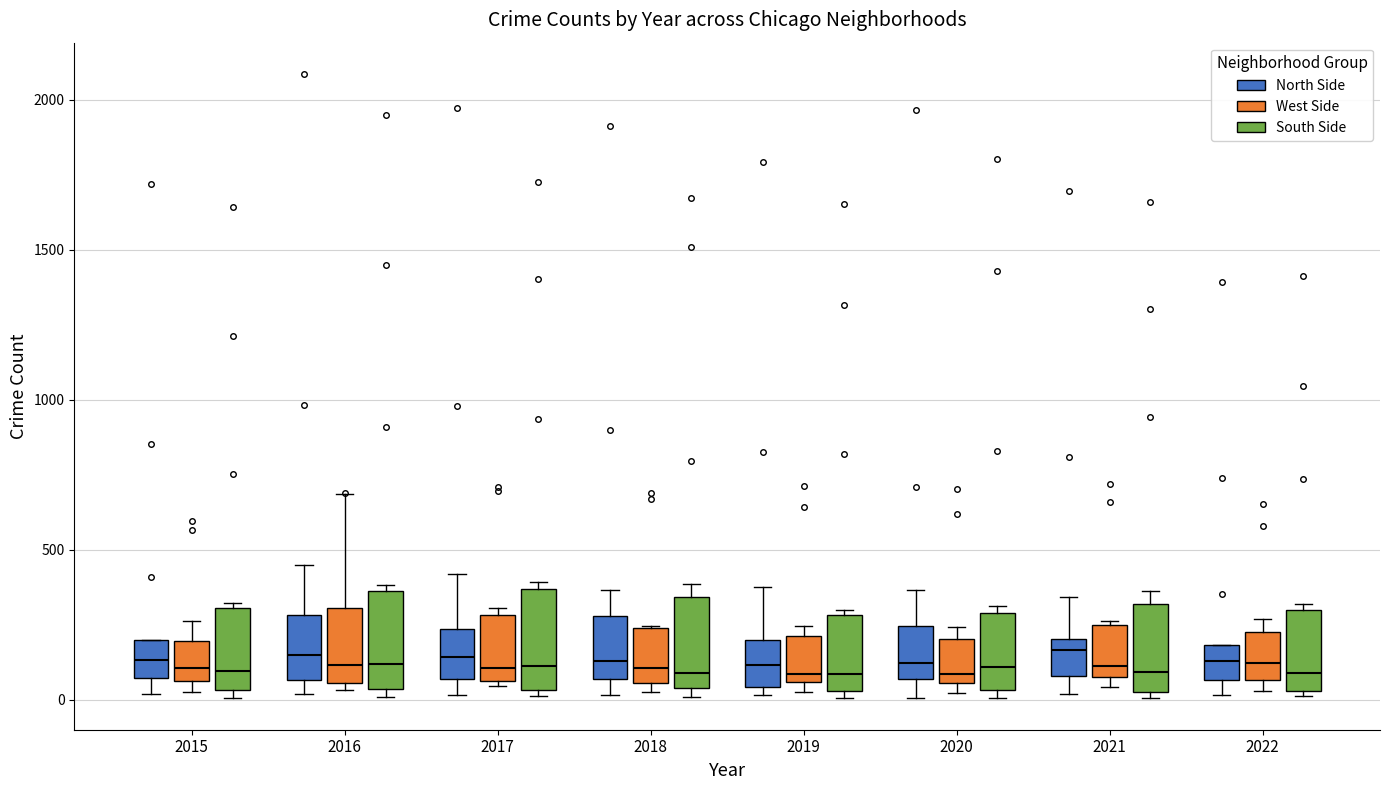

Reading left to right, transcribe this box plot: for each box, give where its median line is, the range the box spans, and where its two whiskers end, as read against the y-axis. The values are not printed on the chart, so give them approximately, as read against the axis.

2015 (North Side): median 150, box 50 to 200, whiskers 0 to 200
2015 (West Side): median 100, box 50 to 200, whiskers 50 (just below the box's lower edge) to 250
2015 (South Side): median 100, box 50 to 300, whiskers 0 to 300
2016 (North Side): median 150, box 50 to 300, whiskers 0 to 450
2016 (West Side): median 100, box 50 to 300, whiskers 50 (just below the box's lower edge) to 700
2016 (South Side): median 100, box 50 to 350, whiskers 0 to 400
2017 (North Side): median 150, box 50 to 250, whiskers 0 to 400
2017 (West Side): median 100, box 50 to 300, whiskers 50 (just below the box's lower edge) to 300 (just above the box's upper edge)
2017 (South Side): median 100, box 50 to 350, whiskers 0 to 400
2018 (North Side): median 150, box 50 to 300, whiskers 0 to 350
2018 (West Side): median 100, box 50 to 250, whiskers 50 (just below the box's lower edge) to 250
2018 (South Side): median 100, box 50 to 350, whiskers 0 to 400
2019 (North Side): median 100, box 50 to 200, whiskers 0 to 400
2019 (West Side): median 100, box 50 to 200, whiskers 50 (just below the box's lower edge) to 250
2019 (South Side): median 100, box 50 to 300, whiskers 0 to 300 (just above the box's upper edge)
2020 (North Side): median 100, box 50 to 250, whiskers 0 to 350
2020 (West Side): median 100, box 50 to 200, whiskers 0 to 250
2020 (South Side): median 100, box 50 to 300, whiskers 0 to 300 (just above the box's upper edge)
2021 (North Side): median 150, box 100 to 200, whiskers 0 to 350
2021 (West Side): median 100 (just above the box's lower edge), box 100 to 250, whiskers 50 to 250
2021 (South Side): median 100, box 50 to 300, whiskers 0 to 350
2022 (North Side): median 150, box 50 to 200, whiskers 0 to 200
2022 (West Side): median 100, box 50 to 250, whiskers 50 (just below the box's lower edge) to 250 (just above the box's upper edge)
2022 (South Side): median 100, box 50 to 300, whiskers 0 to 300 (just above the box's upper edge)